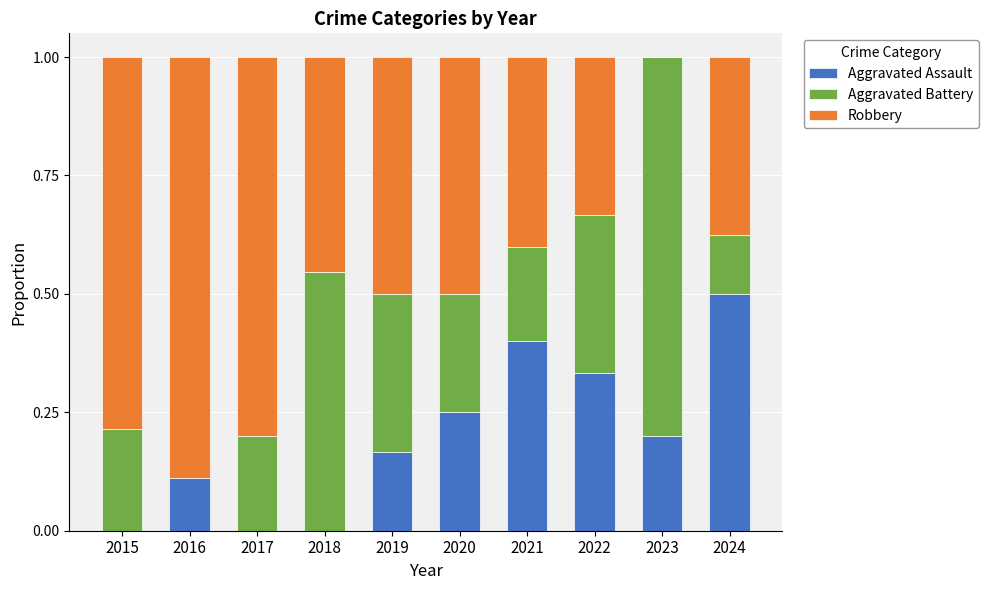

What is the sum of all Aggravated Assault values?

2.0